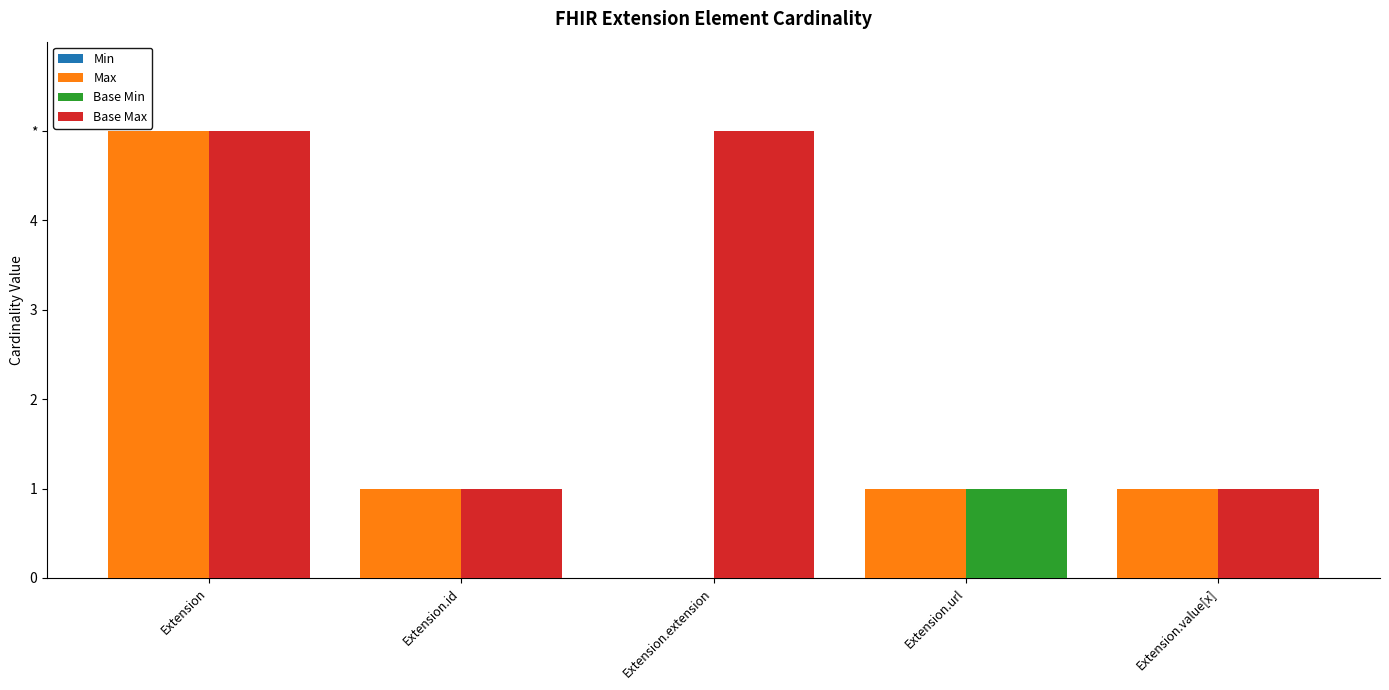

How many Base Min values are between 0 and 1?

5